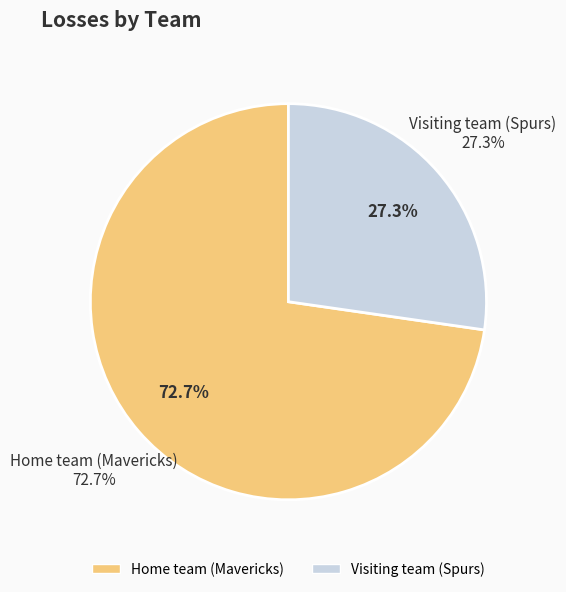

Approximately how many times larger is the value at Visiting team (Spurs) compared to Home team (Mavericks)?

0.4